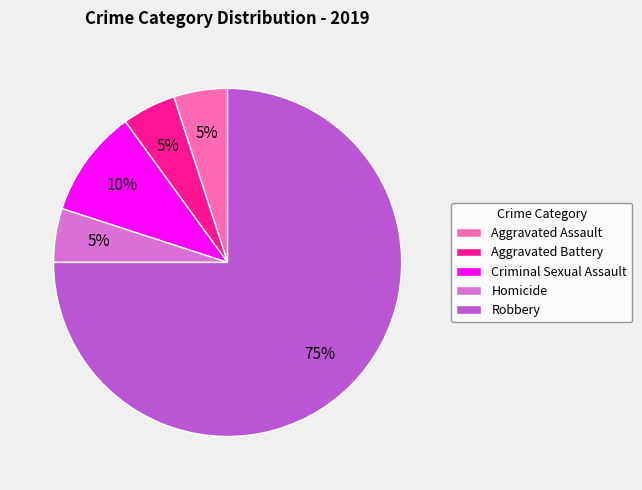

To the nearest percent, what is the difference between the largest and smallest slice percentages?

70%